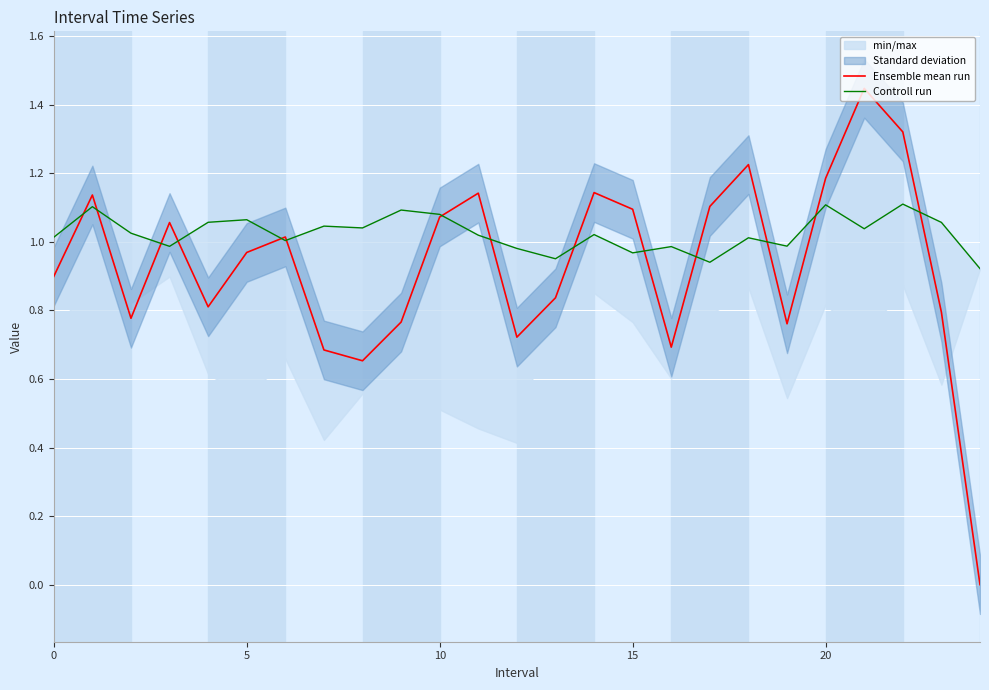

True or false: Ensemble mean run has a value of 1.1 at 15.

True